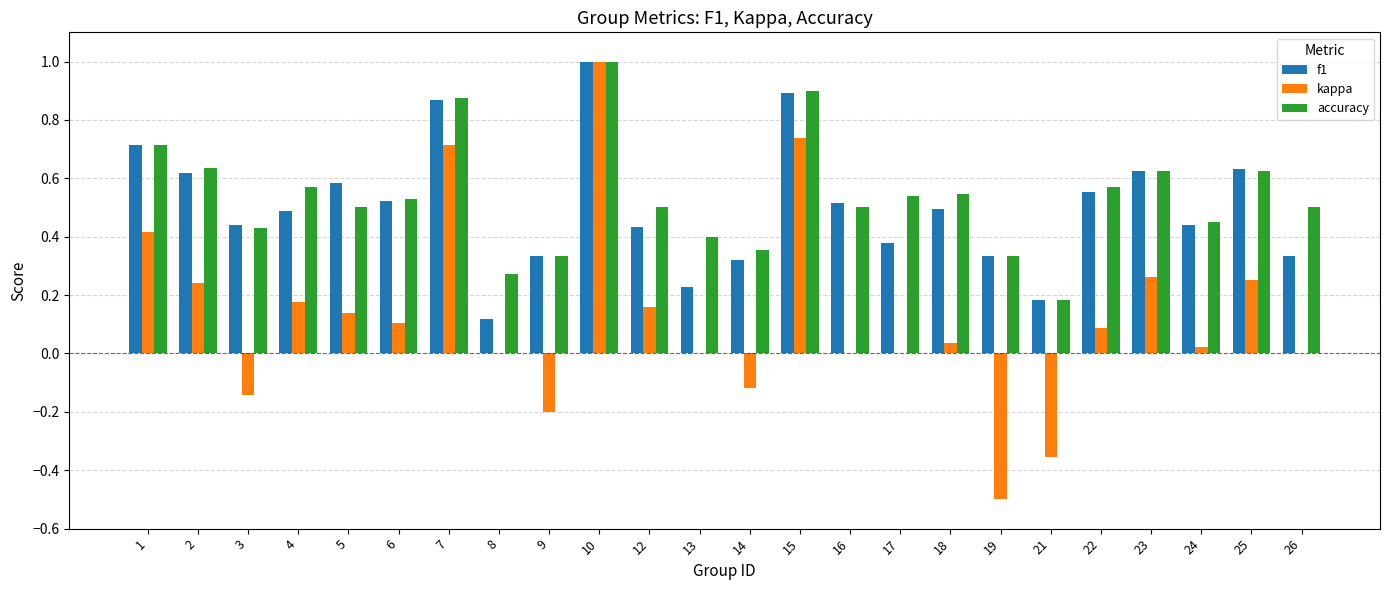

Between 3 and 15, which series saw the biggest shift?

kappa